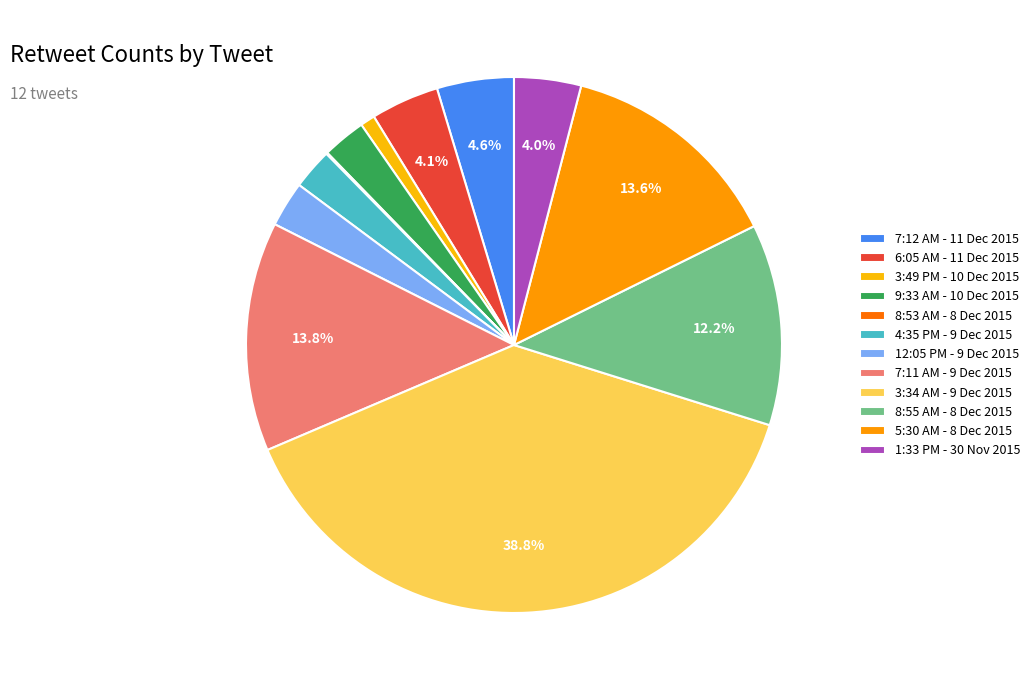

To the nearest percent, what is the combined percentage of 7:11 AM - 9 Dec 2015 and 8:53 AM - 8 Dec 2015?

14%